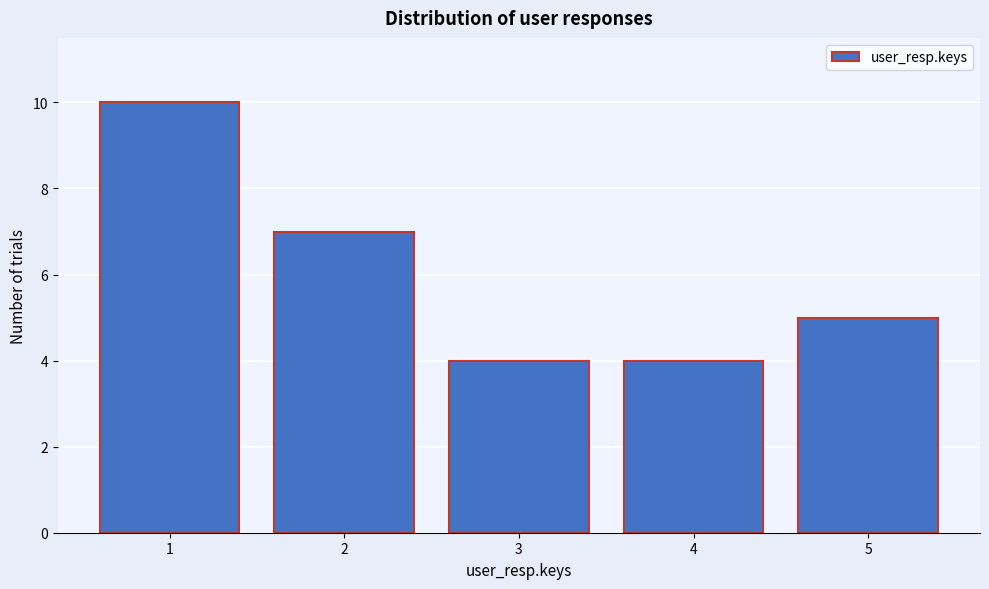

Reading right to left, list all the values displayed in this chart.

5	4	4	7	10